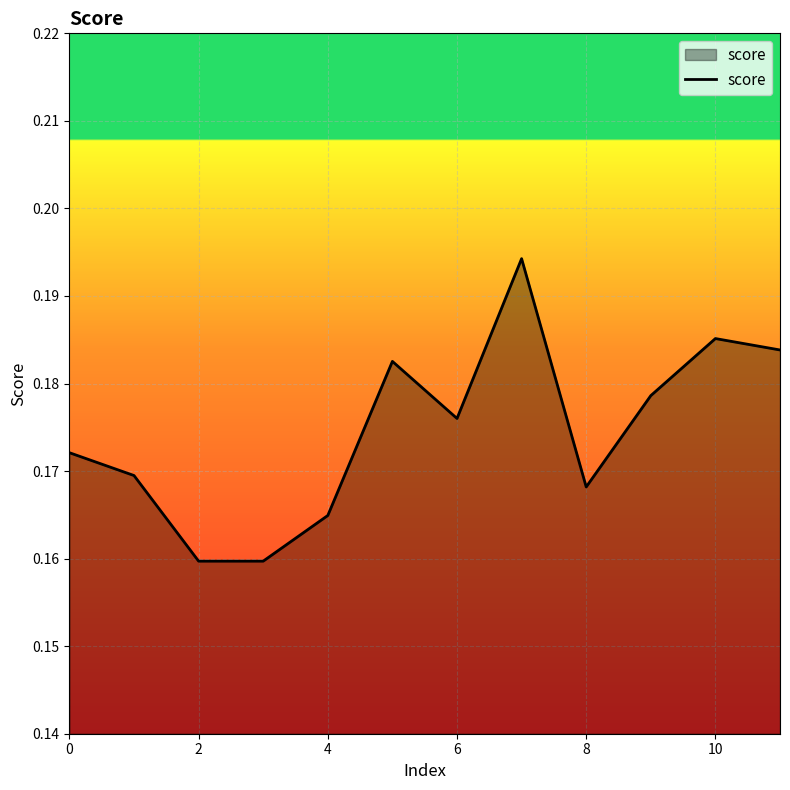

Is this an area chart (filled region under the line)?

Yes